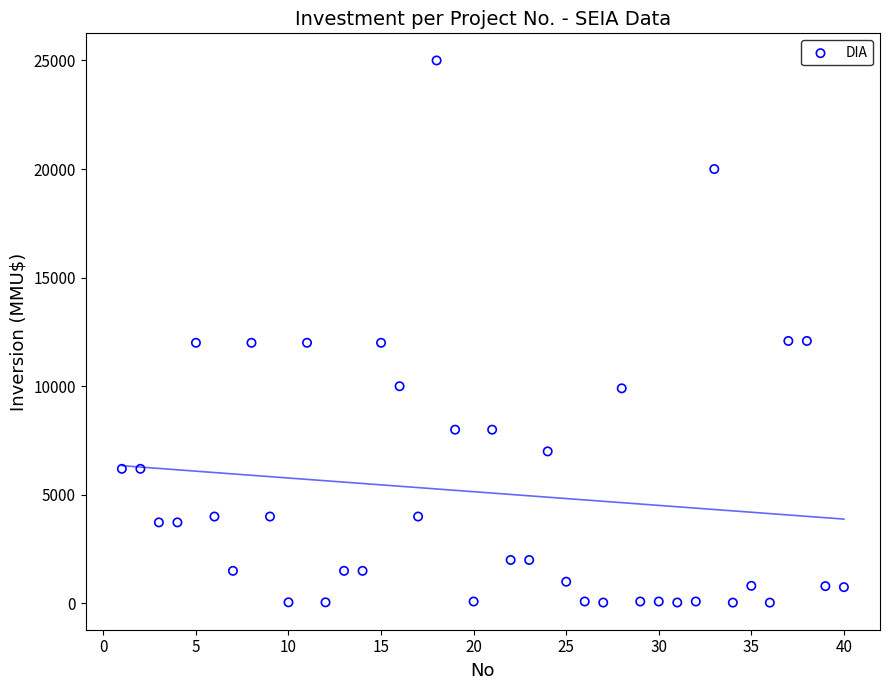

What is the range of X values (max minus min)?

39